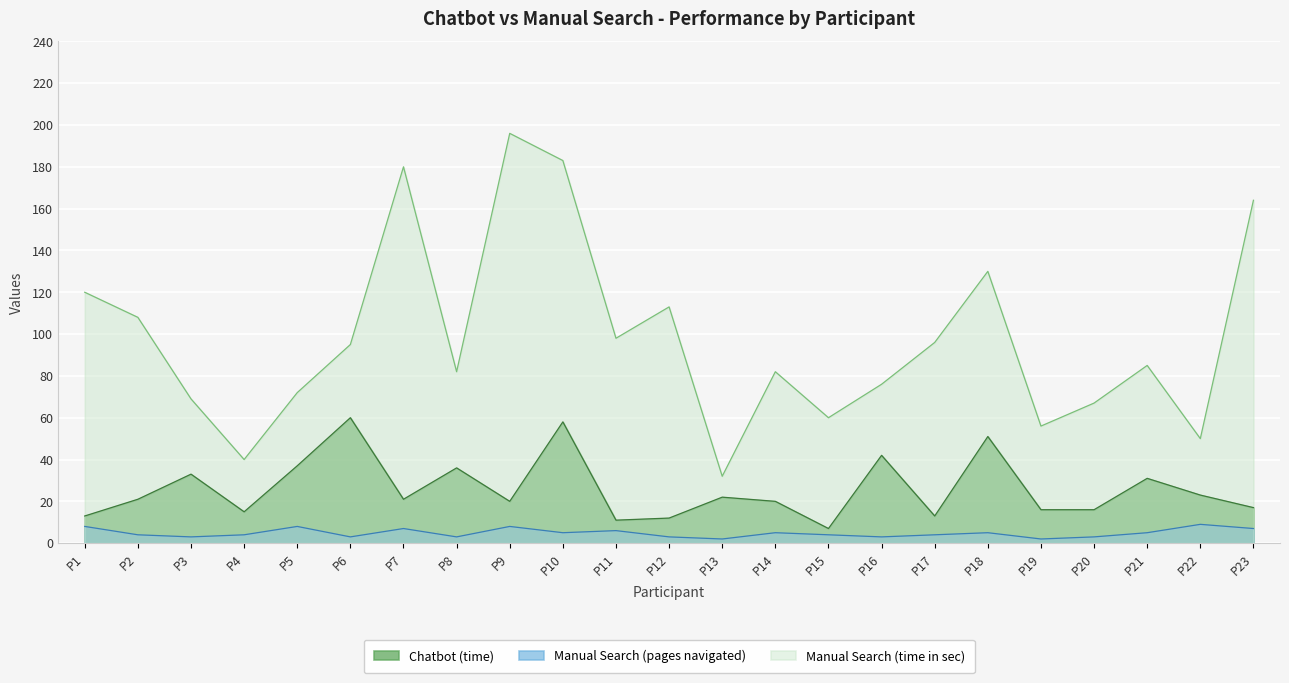

At which label does Manual Search (pages navigated) first exceed 4?

P1